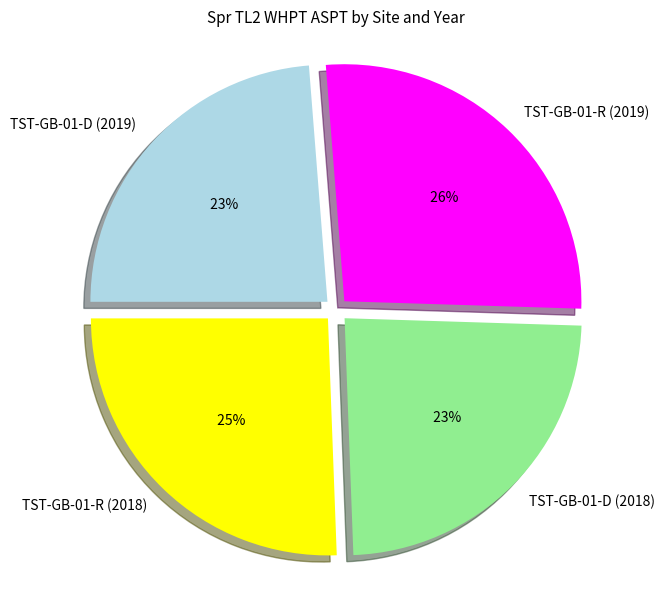

What is the change in value from TST-GB-01-R (2019) to TST-GB-01-D (2019)?

-0.7